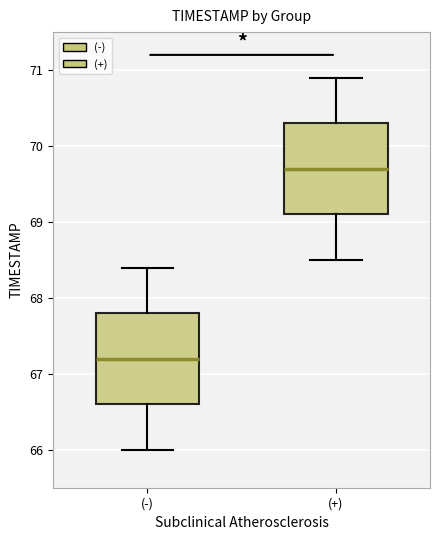

Where does the lower whisker of the box for (+) end on the y-axis? The values are not printed on the chart, so give them approximately, as read against the axis.

68.5